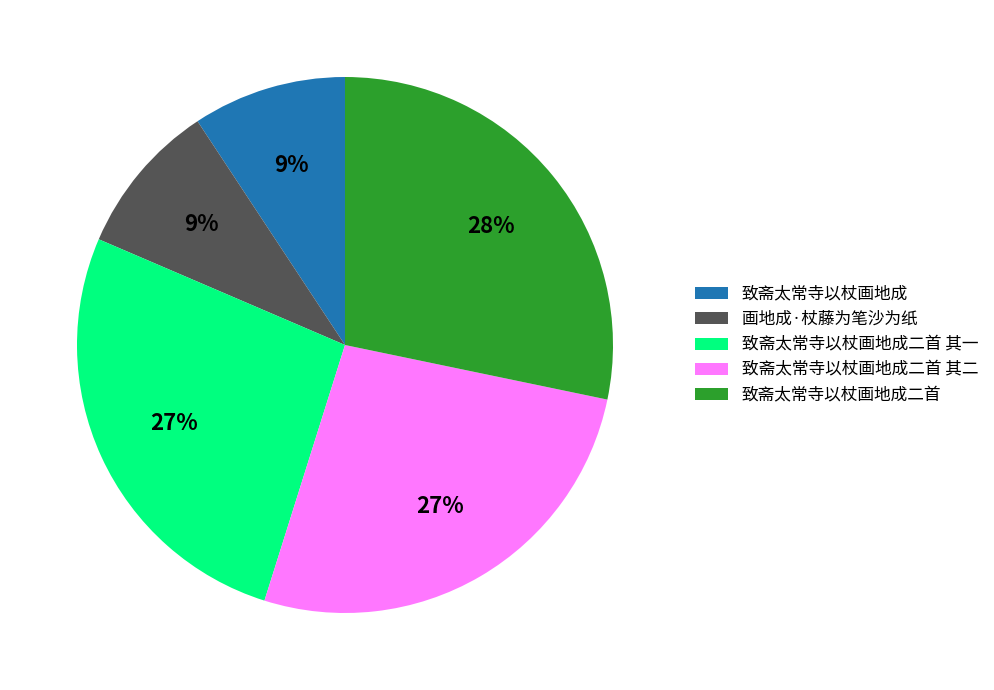

To the nearest percent, what is the difference between the largest and smallest slice percentages?

19%